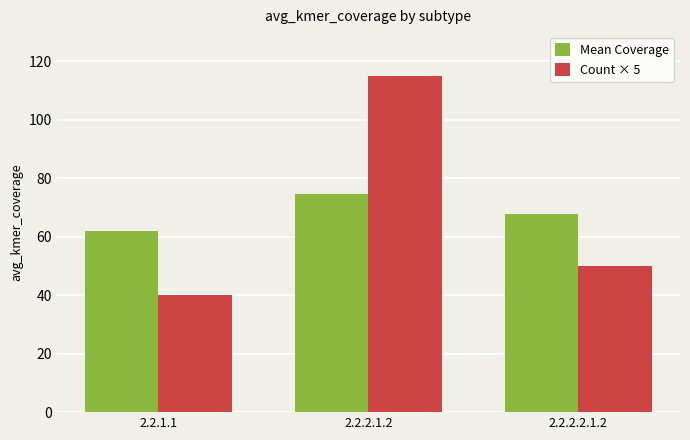

The Mean Coverage series shows 99.6 at 2.2.2.2.1.2. True or false?

False